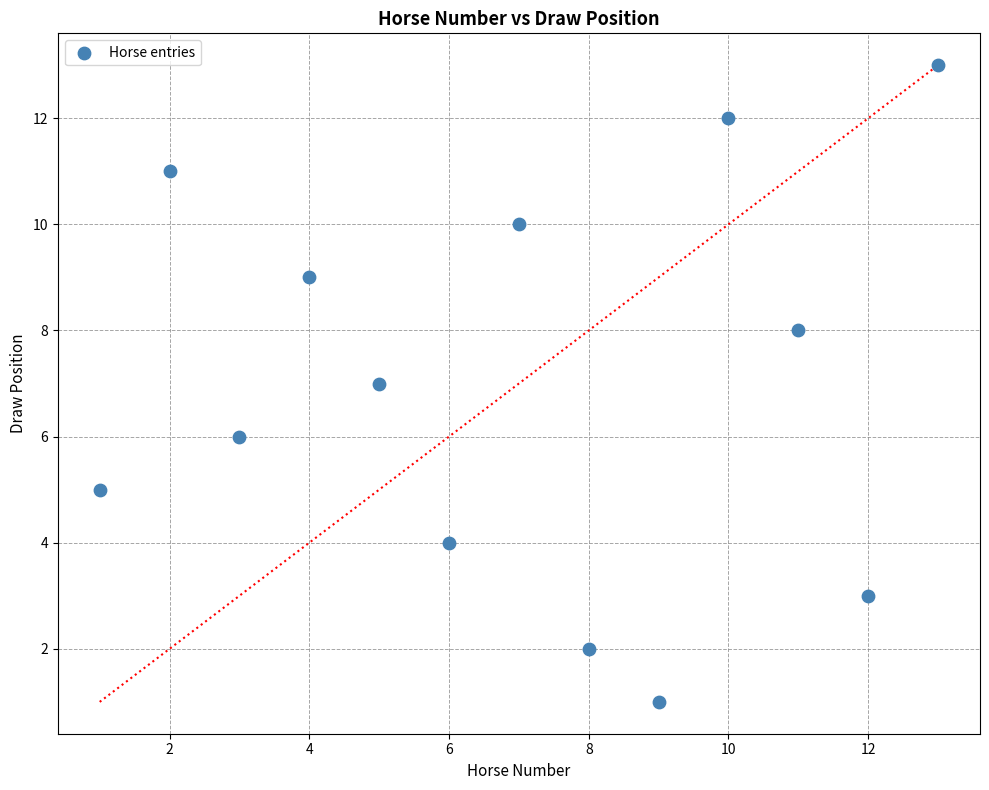

What is the range of X values (max minus min)?

12